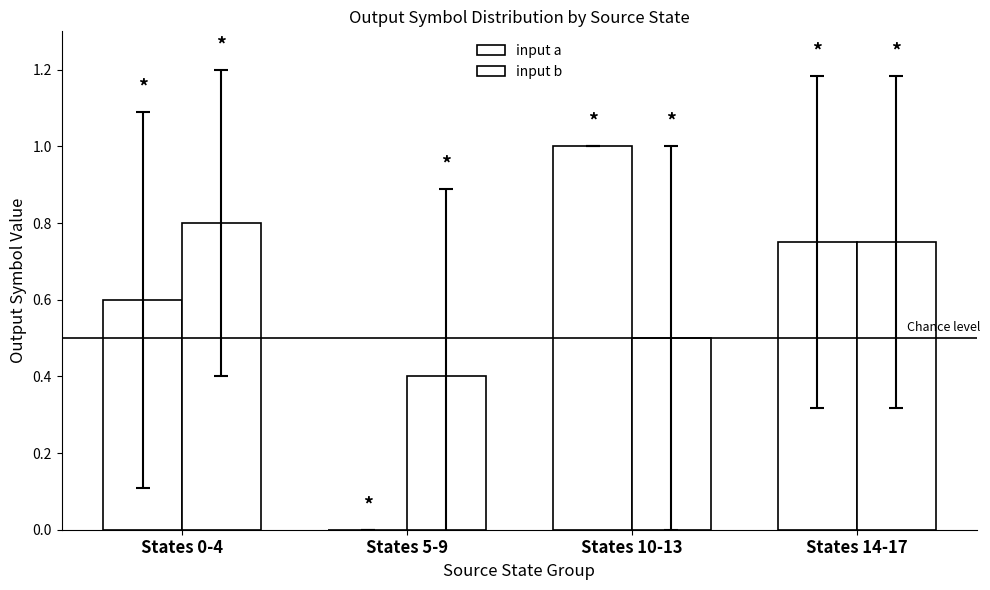

Rank the series by their maximum value, from highest to lowest.

input a, input b